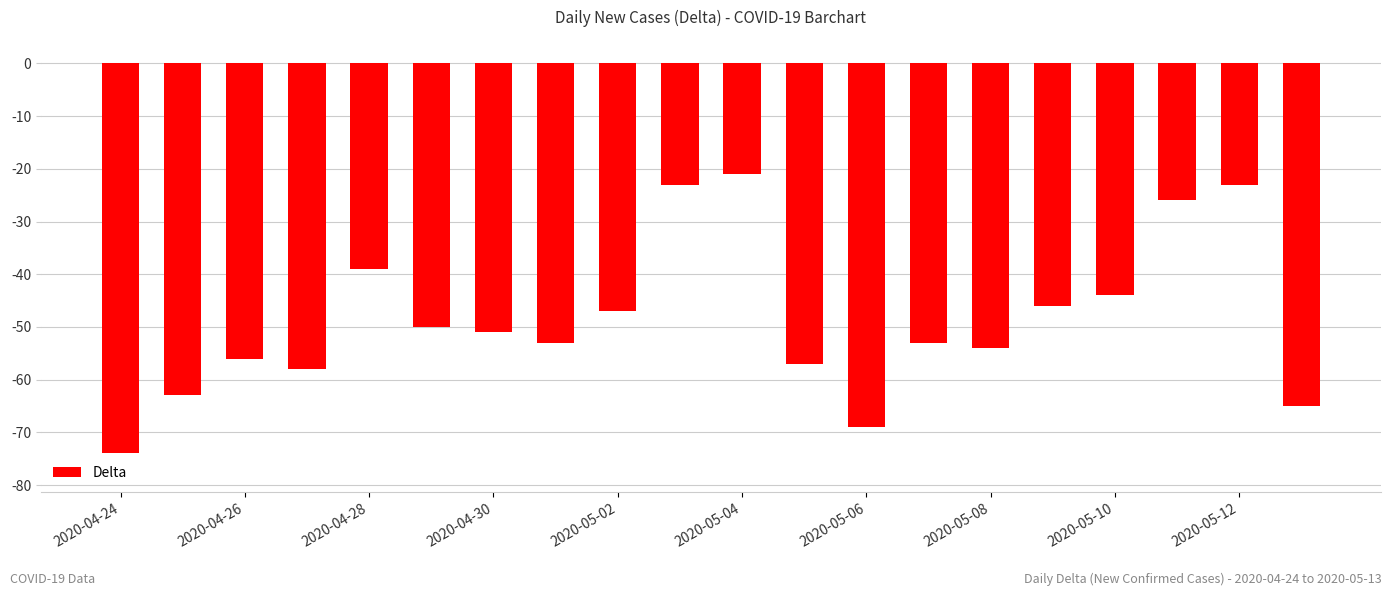

What is the difference between the second highest and minimum values?

51